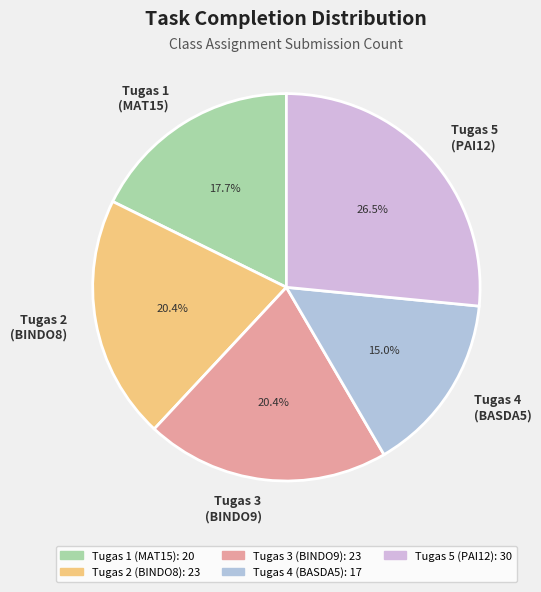

Count the number of slices in the pie.

5